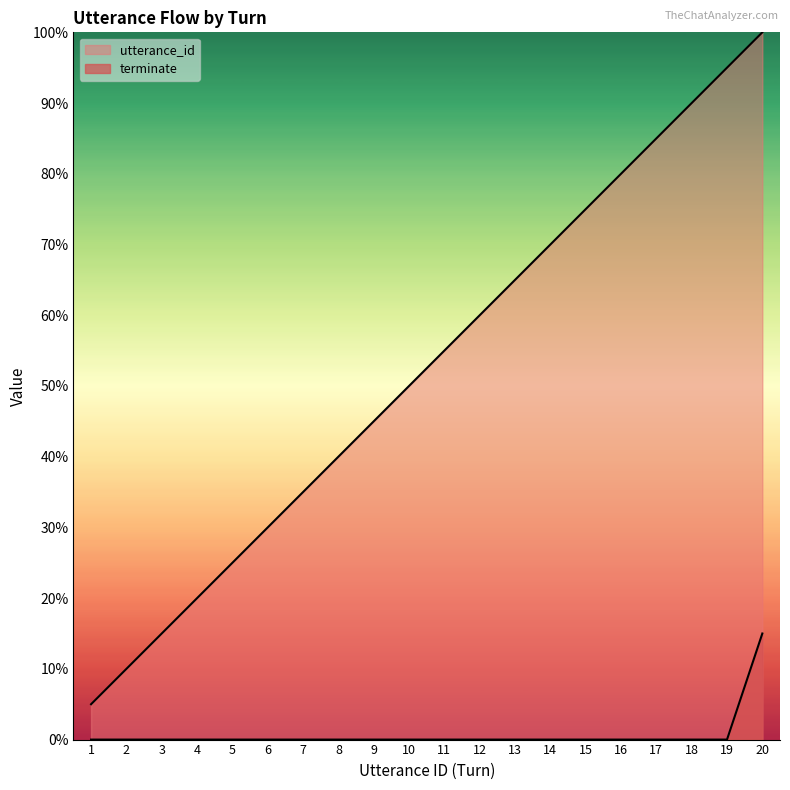

Reading left to right, list all the values displayed in this chart.

utterance_id: 1=0.1	2=0.1	3=0.1	4=0.2	5=0.2	6=0.3	7=0.3	8=0.4	9=0.5	10=0.5	11=0.6	12=0.6	13=0.7	14=0.7	15=0.8	16=0.8	17=0.8	18=0.9	19=0.9	20=1.0
terminate: 1=0.0	2=0.0	3=0.0	4=0.0	5=0.0	6=0.0	7=0.0	8=0.0	9=0.0	10=0.0	11=0.0	12=0.0	13=0.0	14=0.0	15=0.0	16=0.0	17=0.0	18=0.0	19=0.0	20=0.1